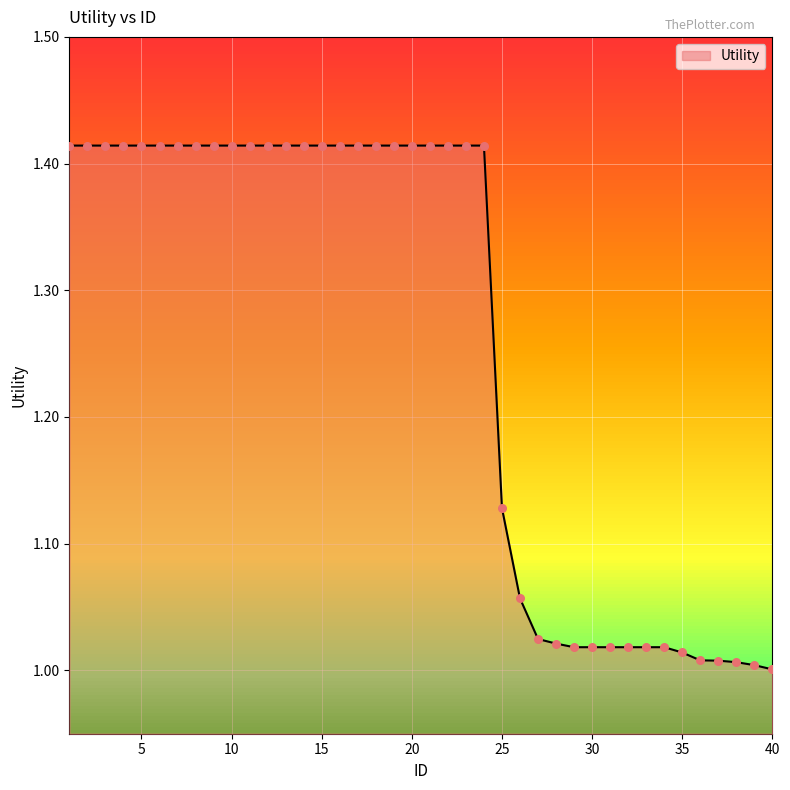

What is the difference between the maximum and minimum values?

0.4